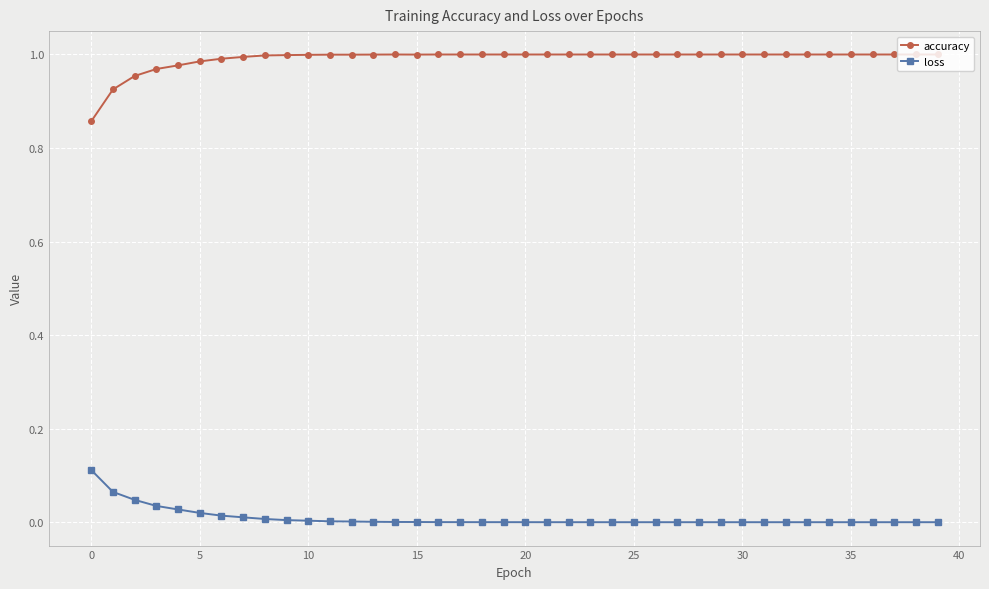

Rank the series by their average value, from lowest to highest.

loss, accuracy